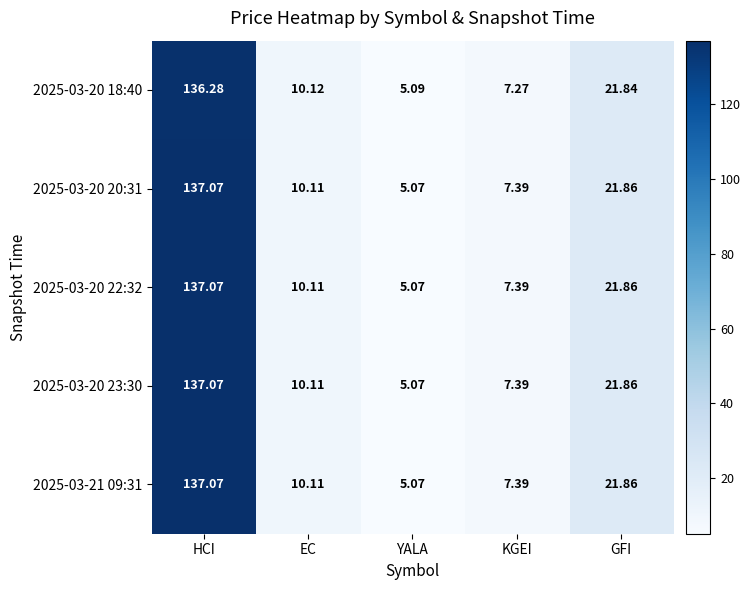

Which category has the lowest value across all series?

YALA